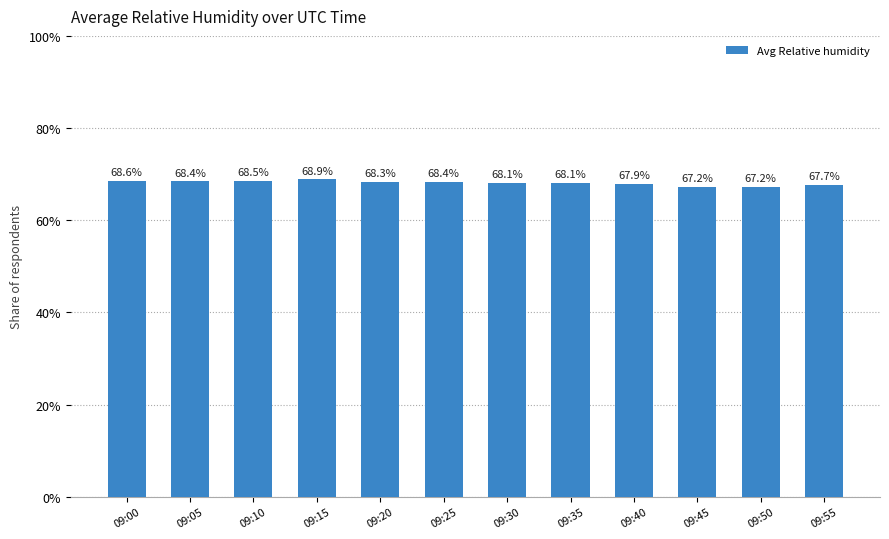

Which label corresponds to the largest value in the chart?

09:15